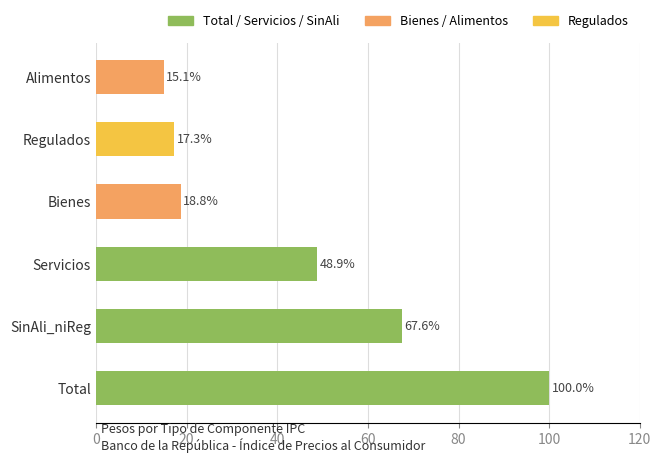

What is the minimum value shown in the chart?

15.1